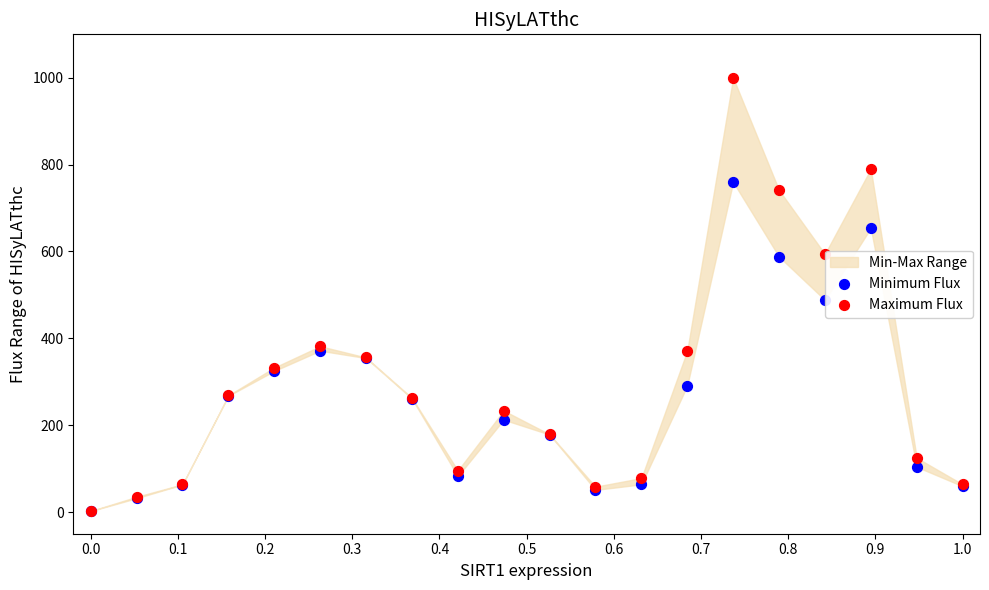

Across all series, what Y value is closest to 501?

488.3